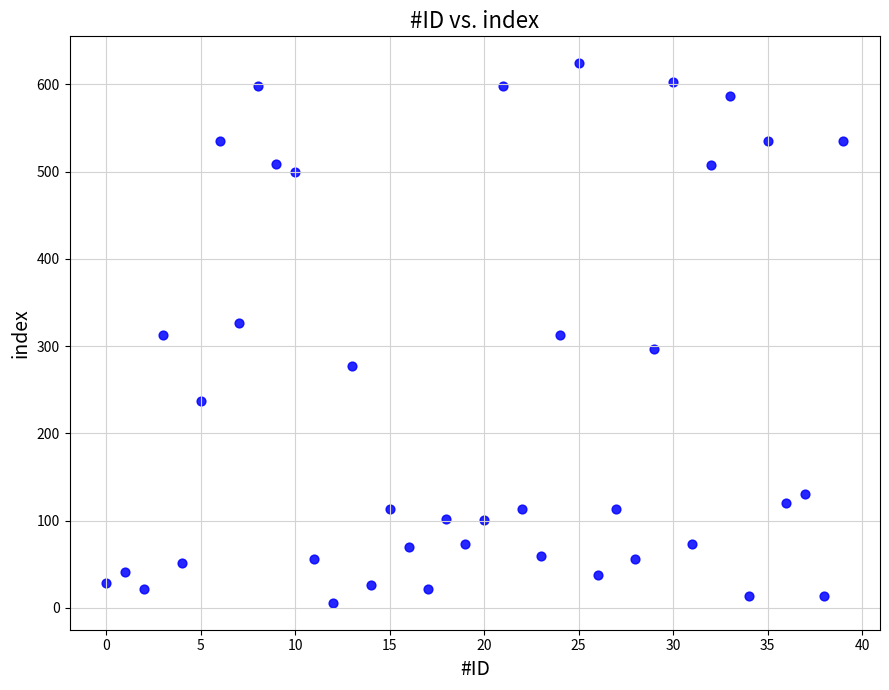

What is the range of Y values (max minus min)?

618